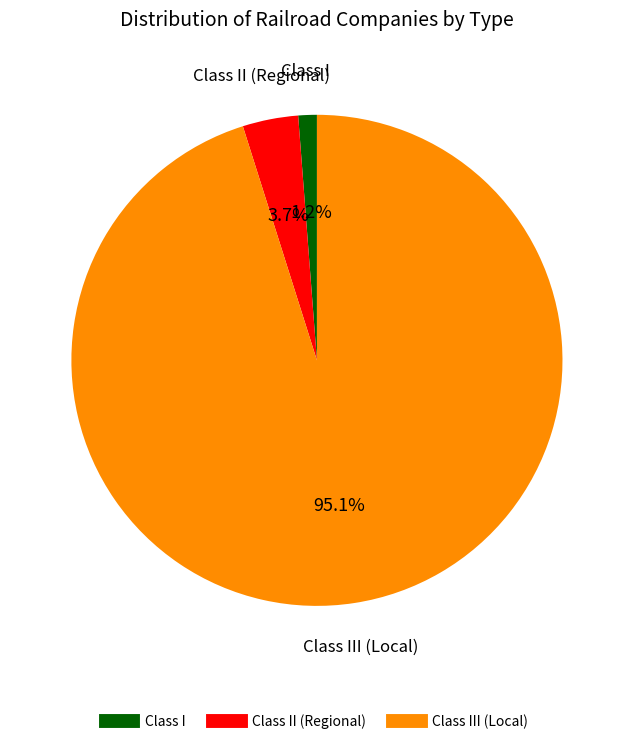

Does any single category account for the majority?

Yes